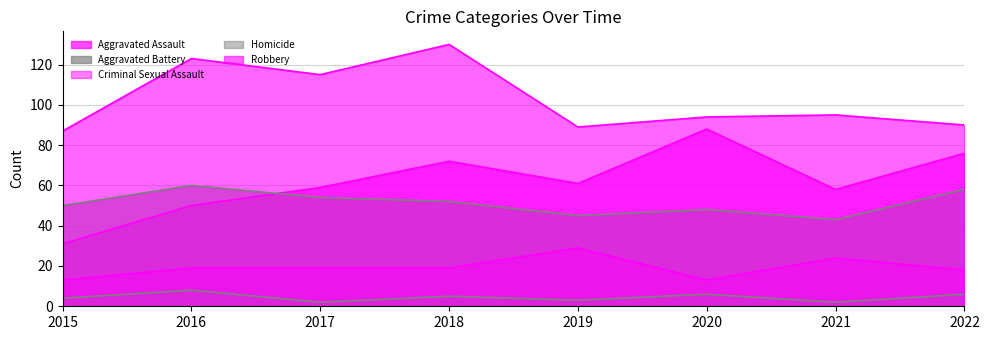

True or false: Aggravated Assault has a value of 79 at 2021.

False